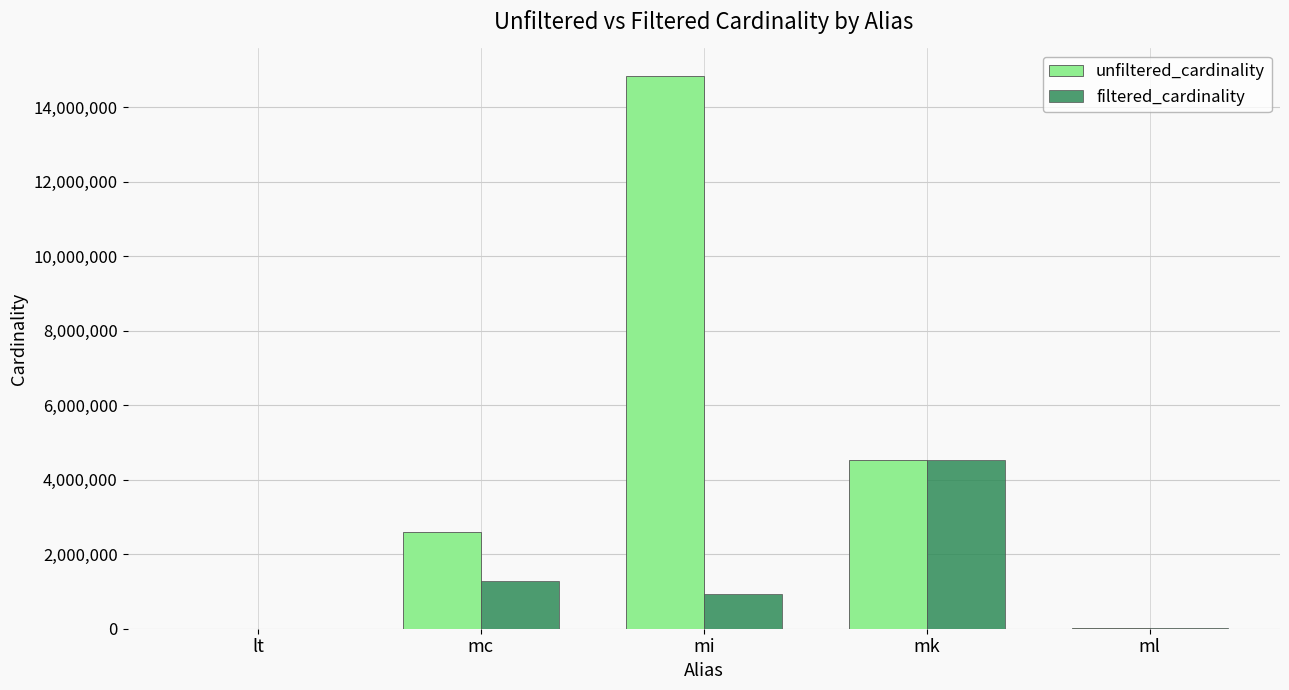

At which category is the sum across all series the highest?

mi